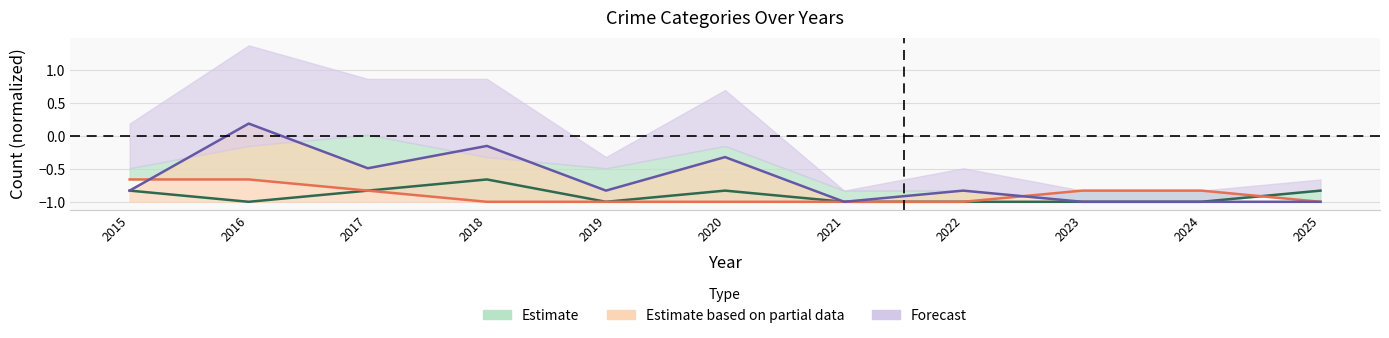

What value does the Estimate series have at 2016?

-1.0